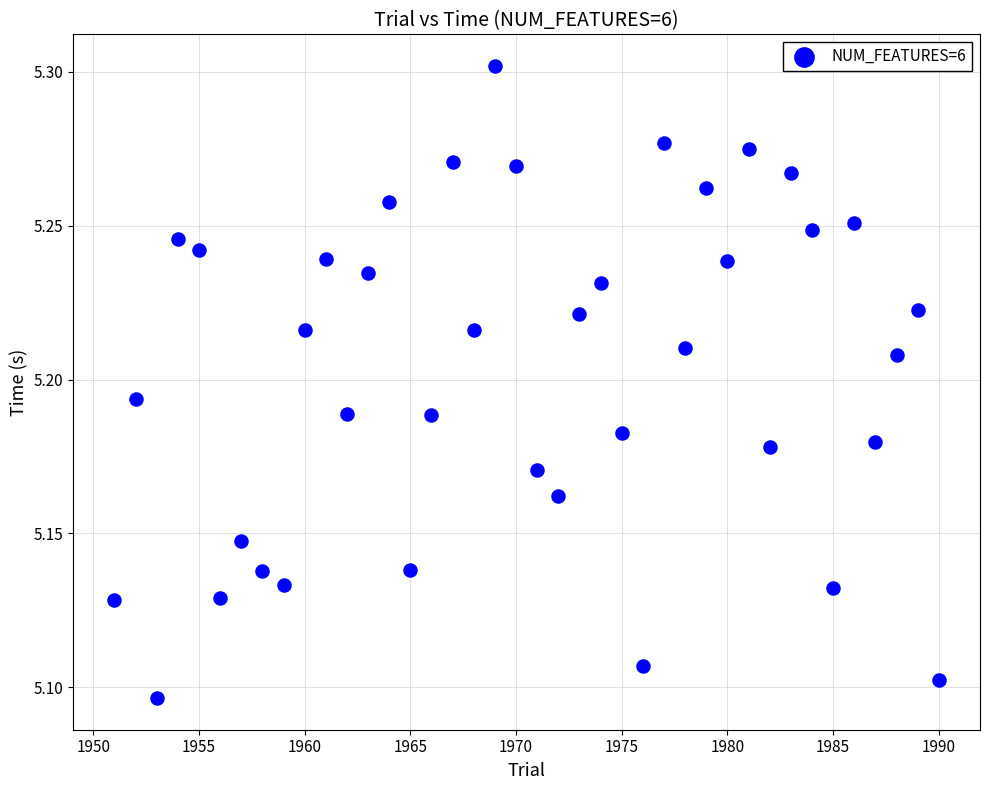

What is the range of X values (max minus min)?

39.0